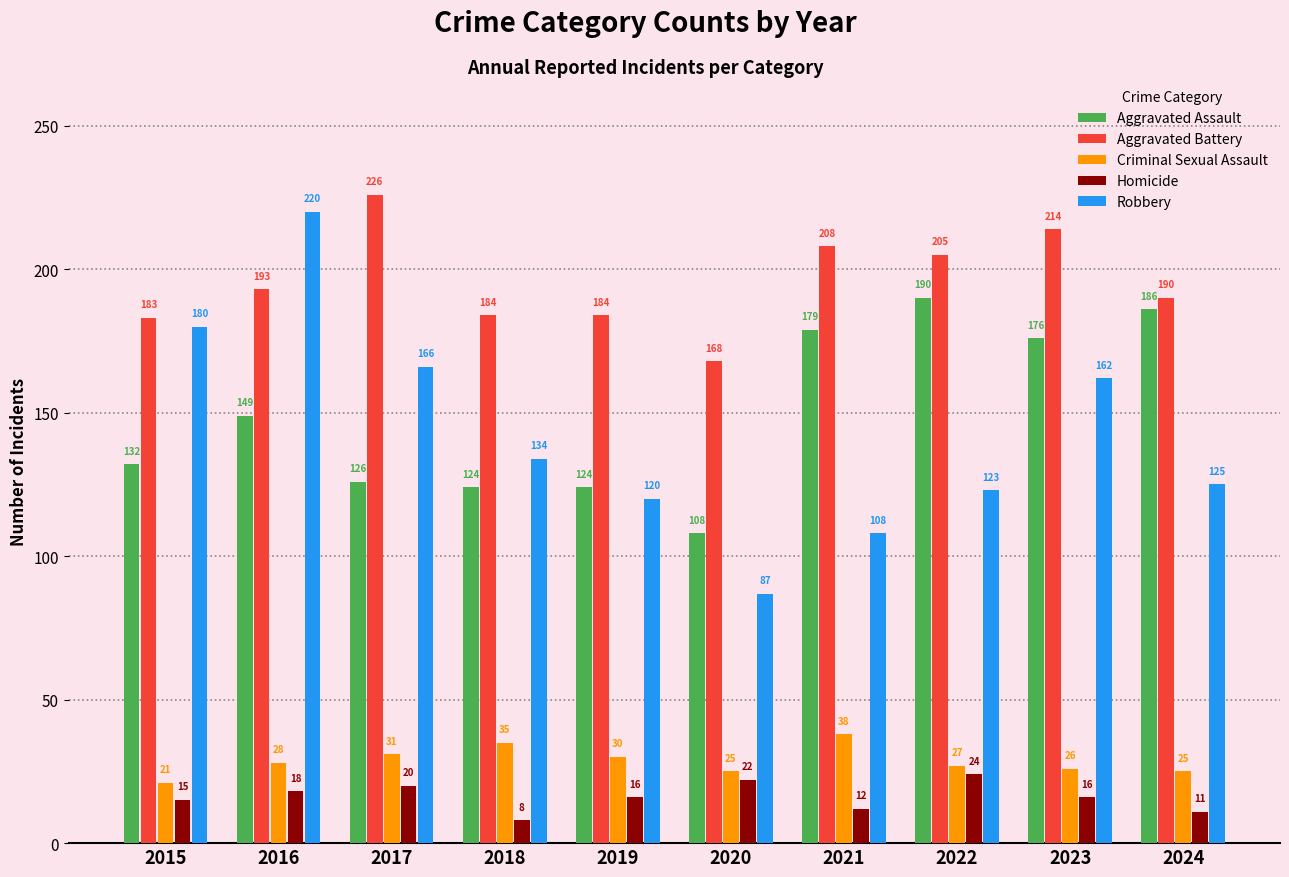

Is it true that Criminal Sexual Assault equals 30 at 2019?

True